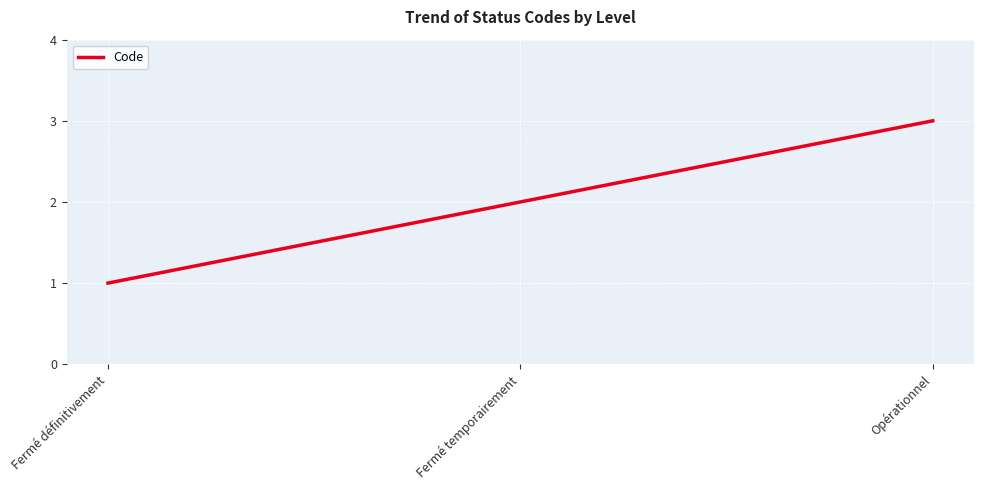

What is the smallest value displayed?

1